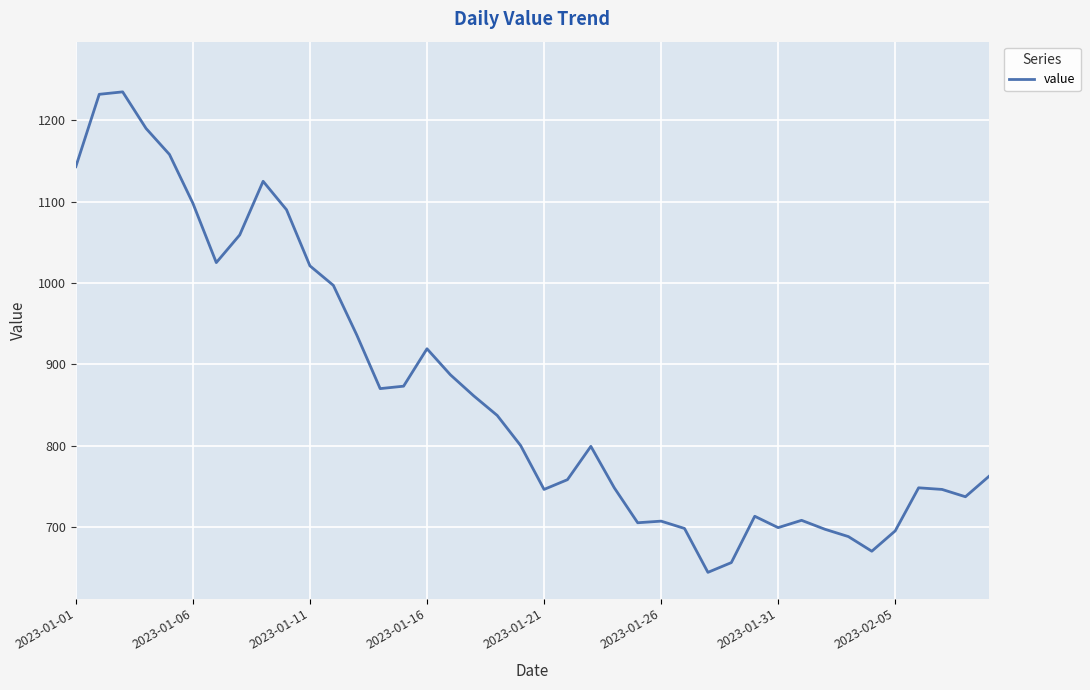

What is the smallest value displayed?

644